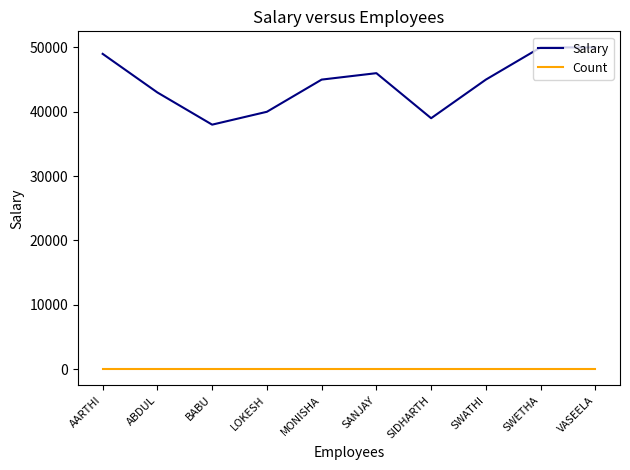

The Salary series shows 50000 at SWETHA. True or false?

True